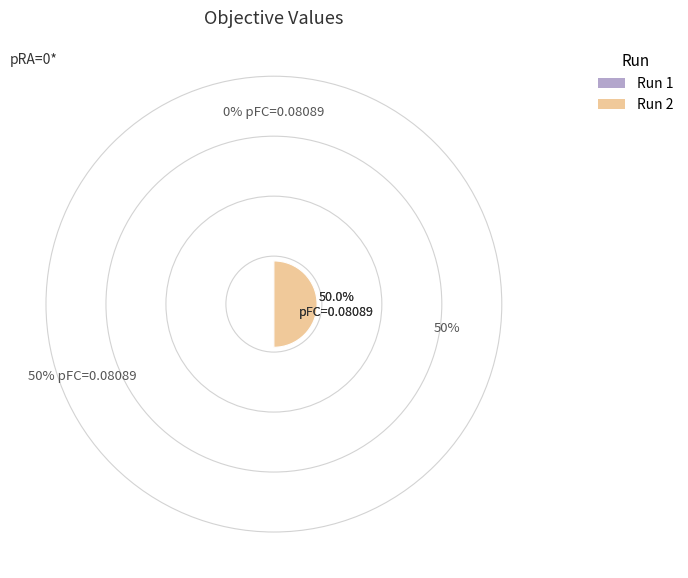

Combined, do Run 2 and Run 1 account for over 50%?

Yes